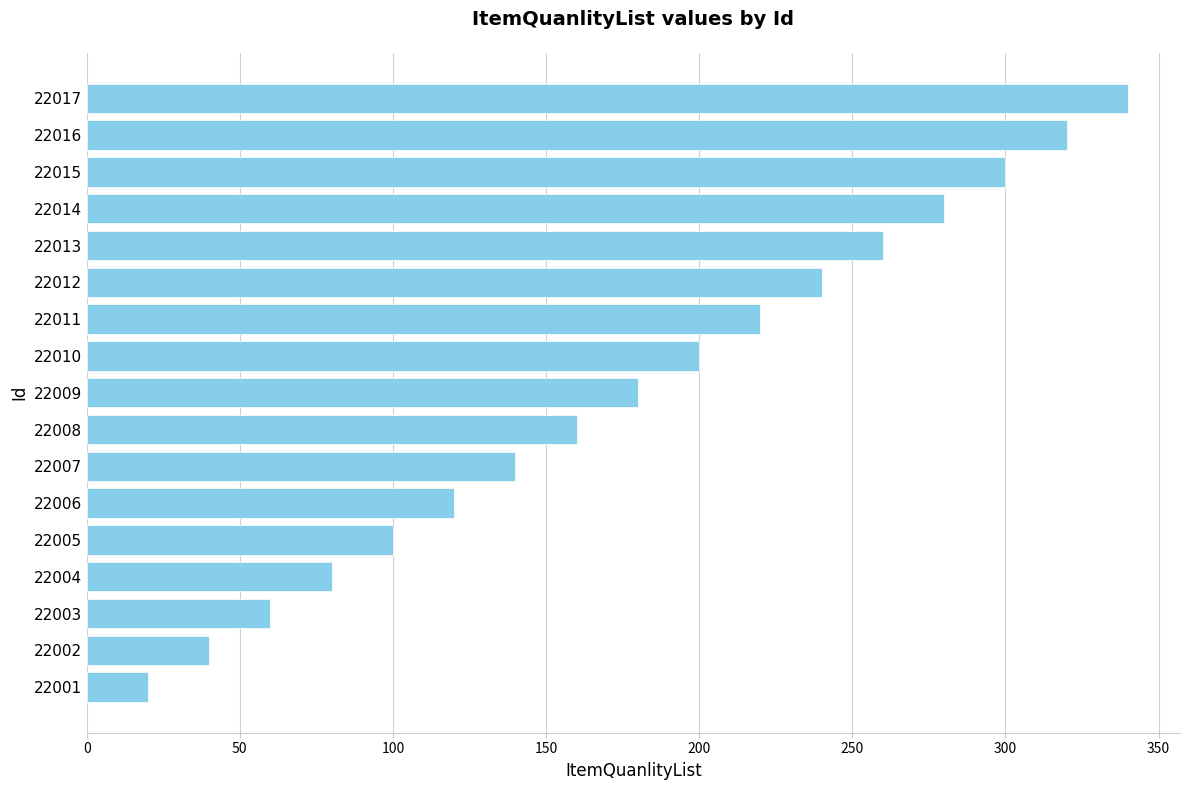

Are the bars horizontal?

Yes